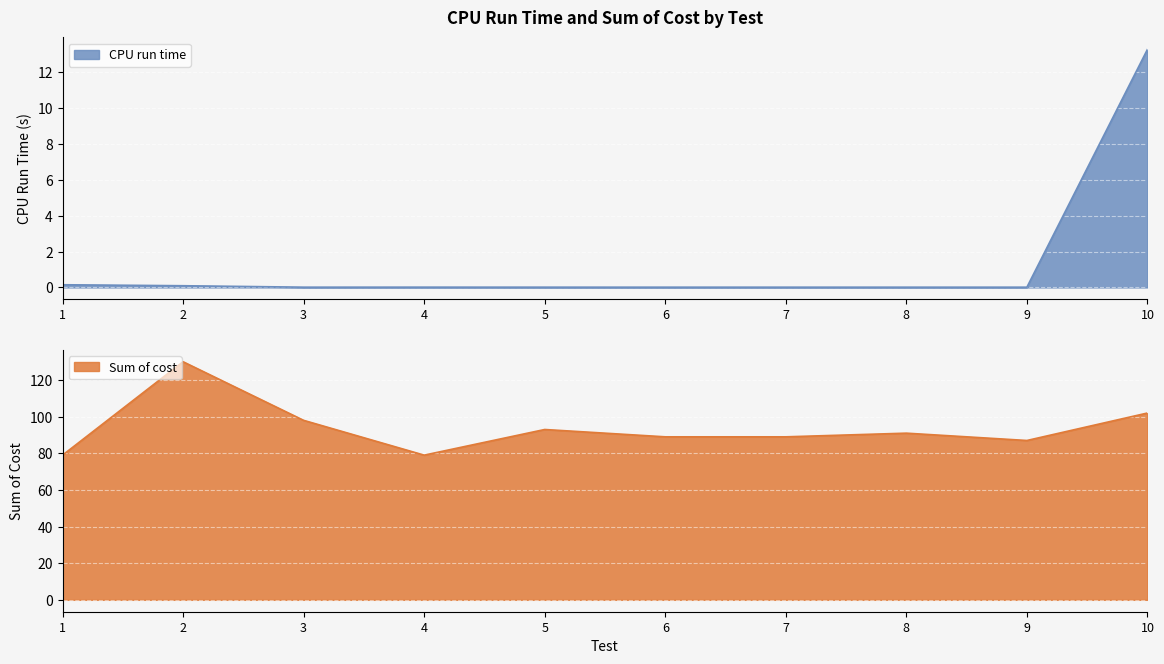

True or false: CPU run time and Sum of cost intersect in this chart.

False